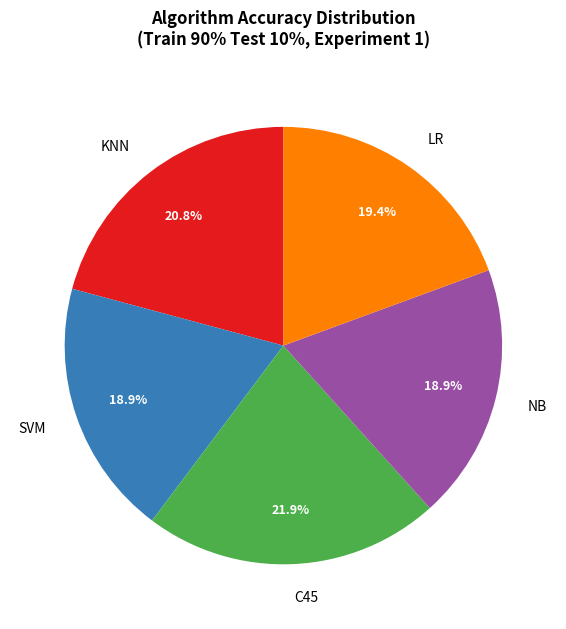

To the nearest percent, what portion does SVM represent?

19%